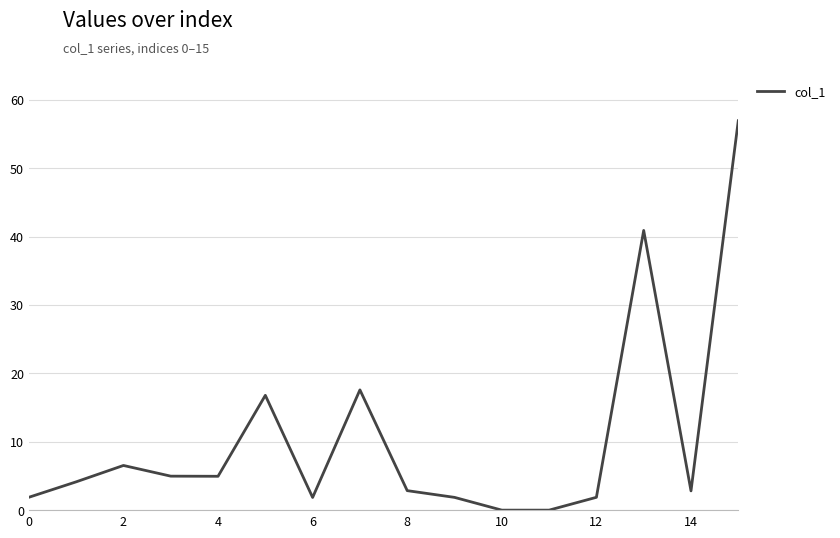

What is the difference between the maximum and minimum values?

56.9